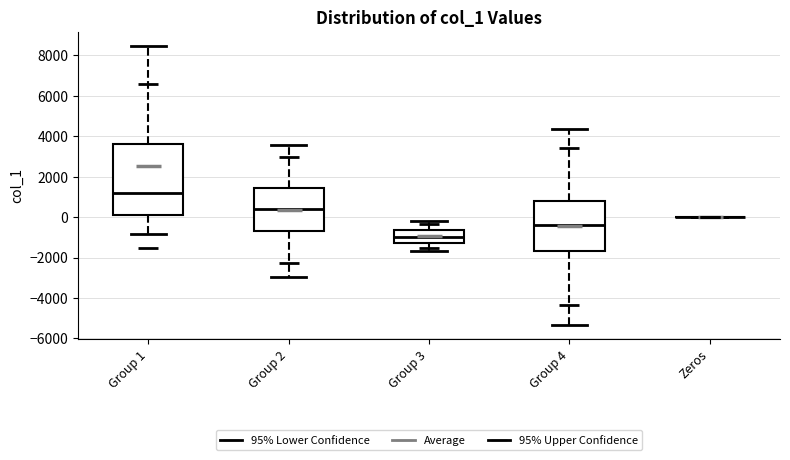

Which box is the tallest, from its lower edge to its upper edge?

Group 1